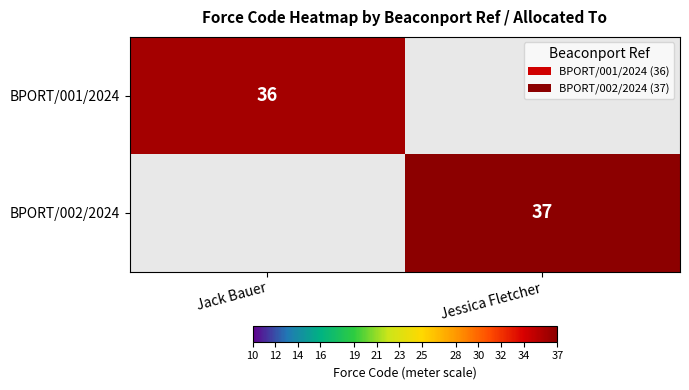

Is the value of BPORT/001/2024 at Jack Bauer greater than the value of BPORT/002/2024 at Jessica Fletcher?

No